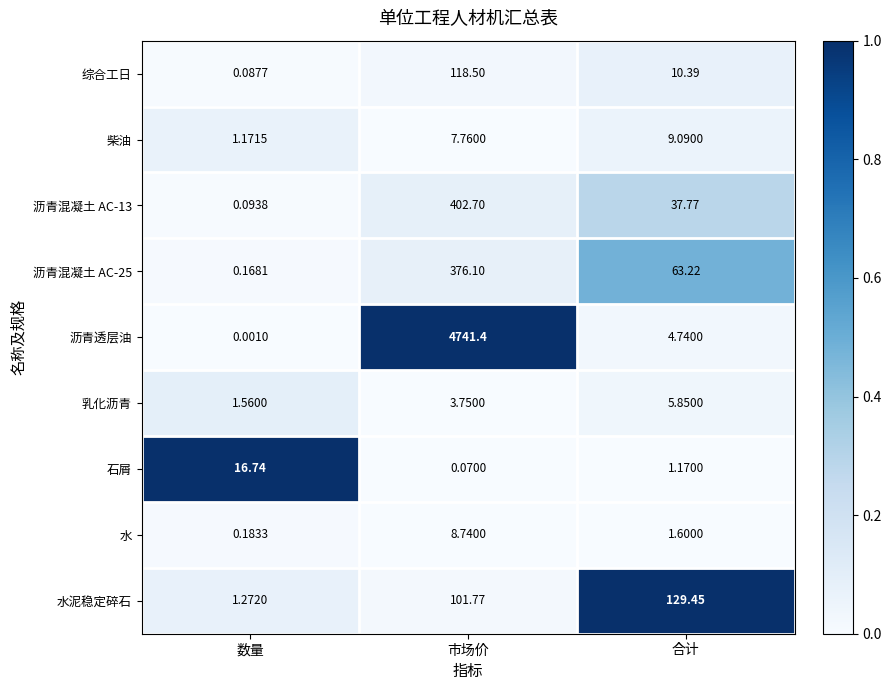

Which category has the highest value across all series?

市场价